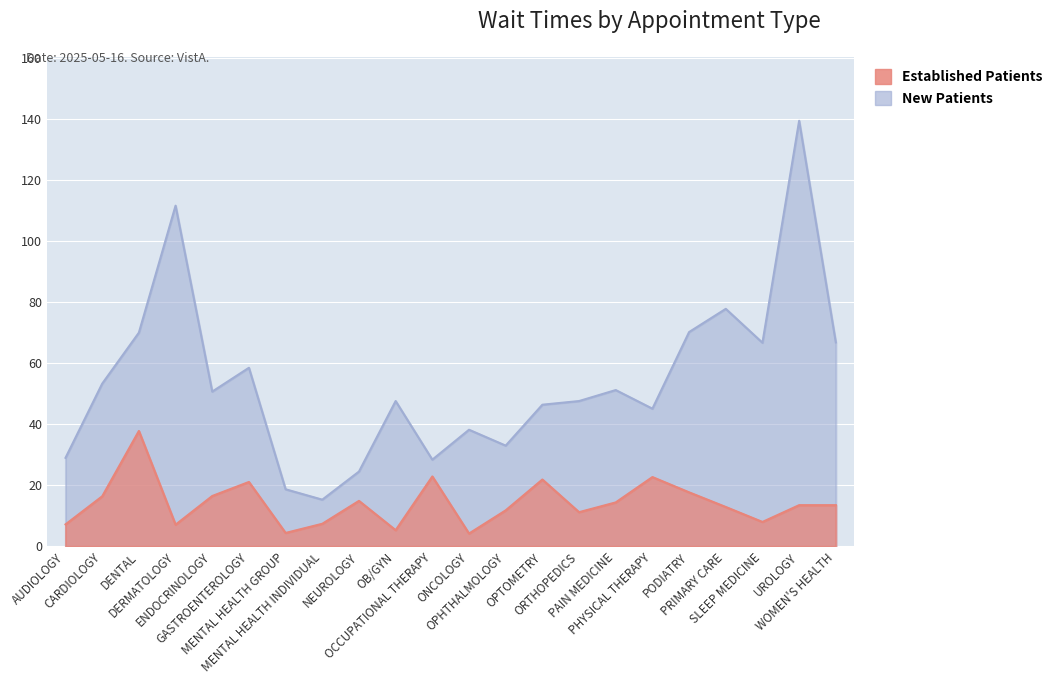

List the series in order of their peak value, lowest first.

EstablishedPatients, NewPatients